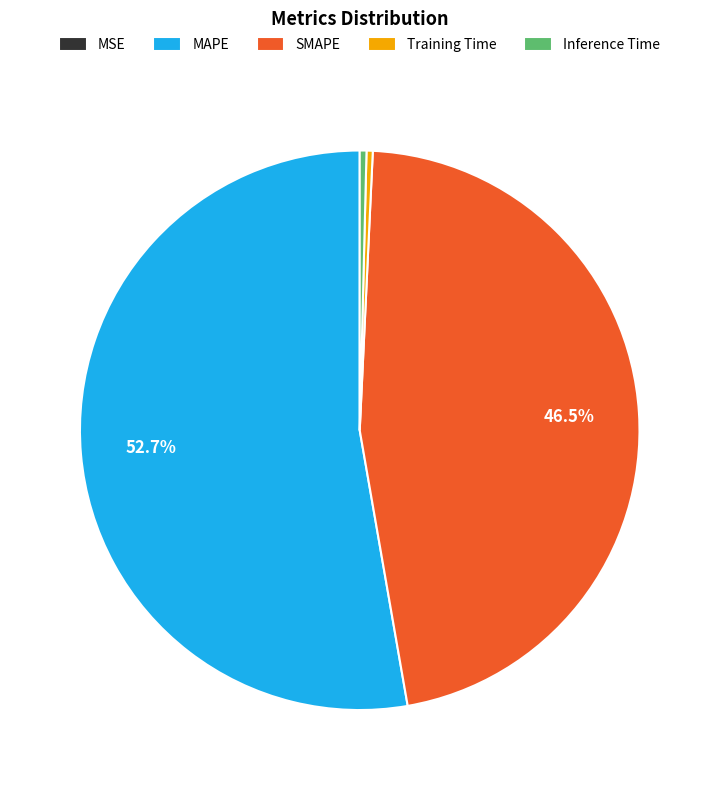

What is the largest slice in the pie chart?

MAPE